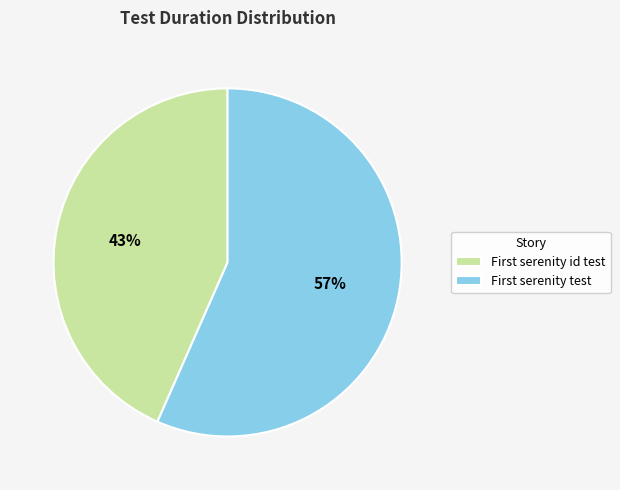

Count the number of slices in the pie.

2